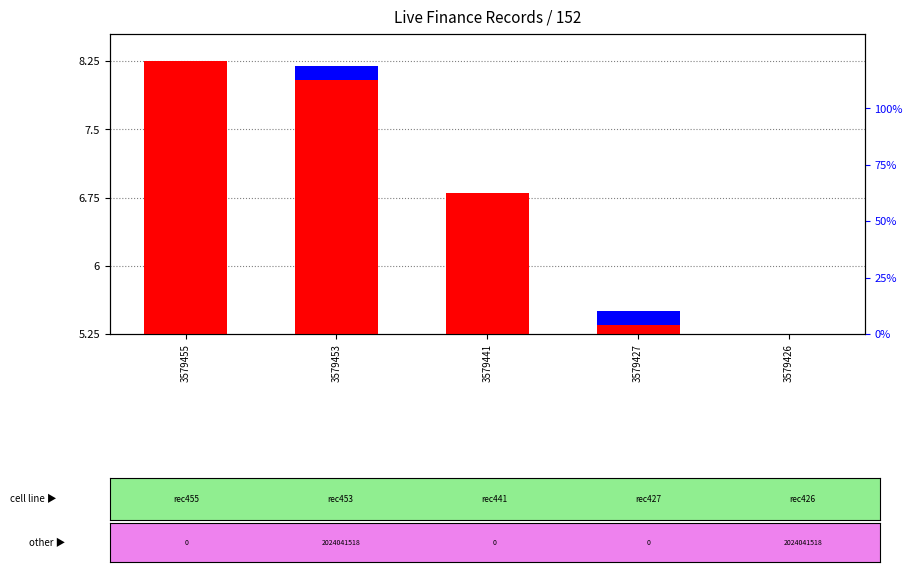

True or false: percentile rank within the sample has a value of 0.1 at 3579453.

False